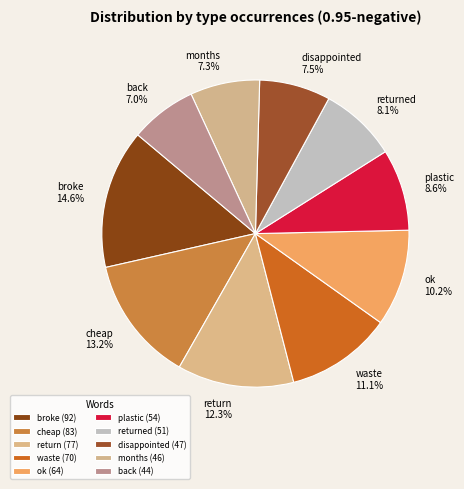

Between months and returned, which is larger?

returned